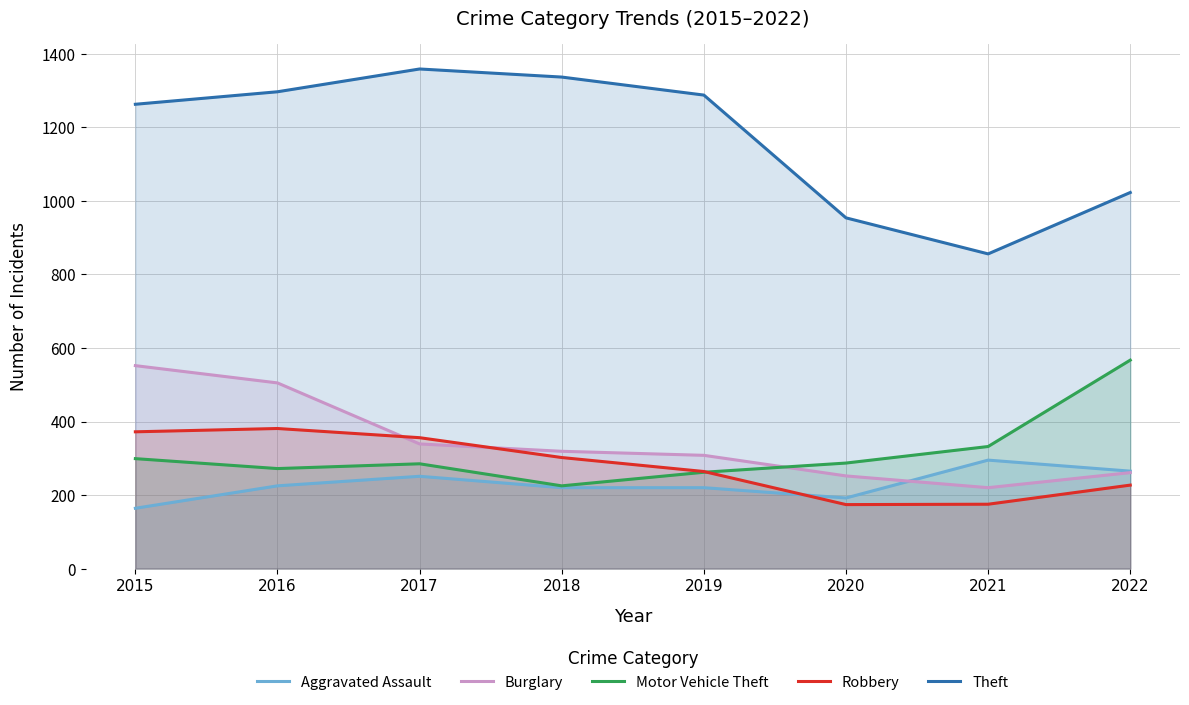

Rank the series at 2020 from lowest to highest value.

Robbery, Aggravated Assault, Burglary, Motor Vehicle Theft, Theft